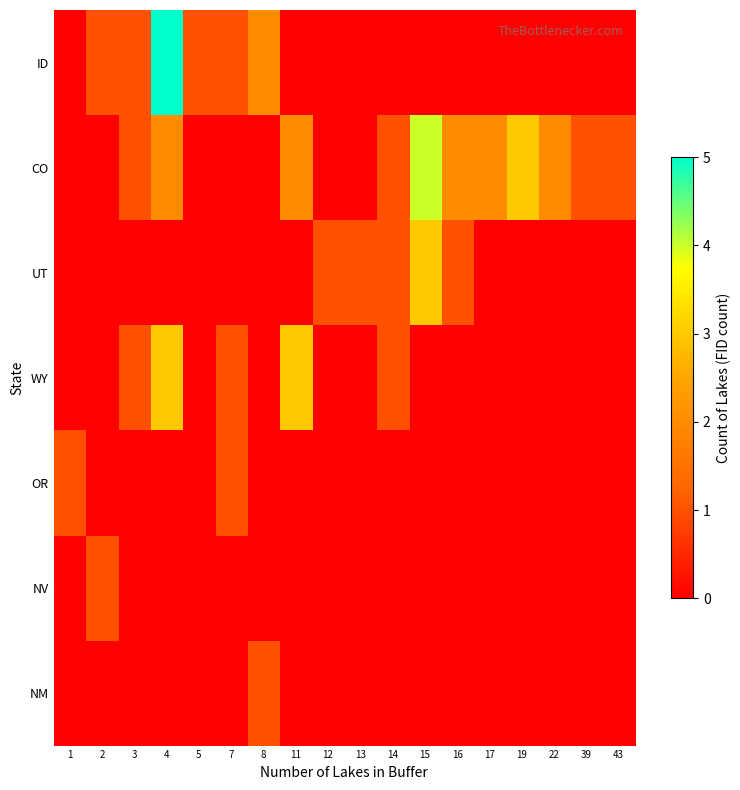

At which category is the sum across all series the highest?

4